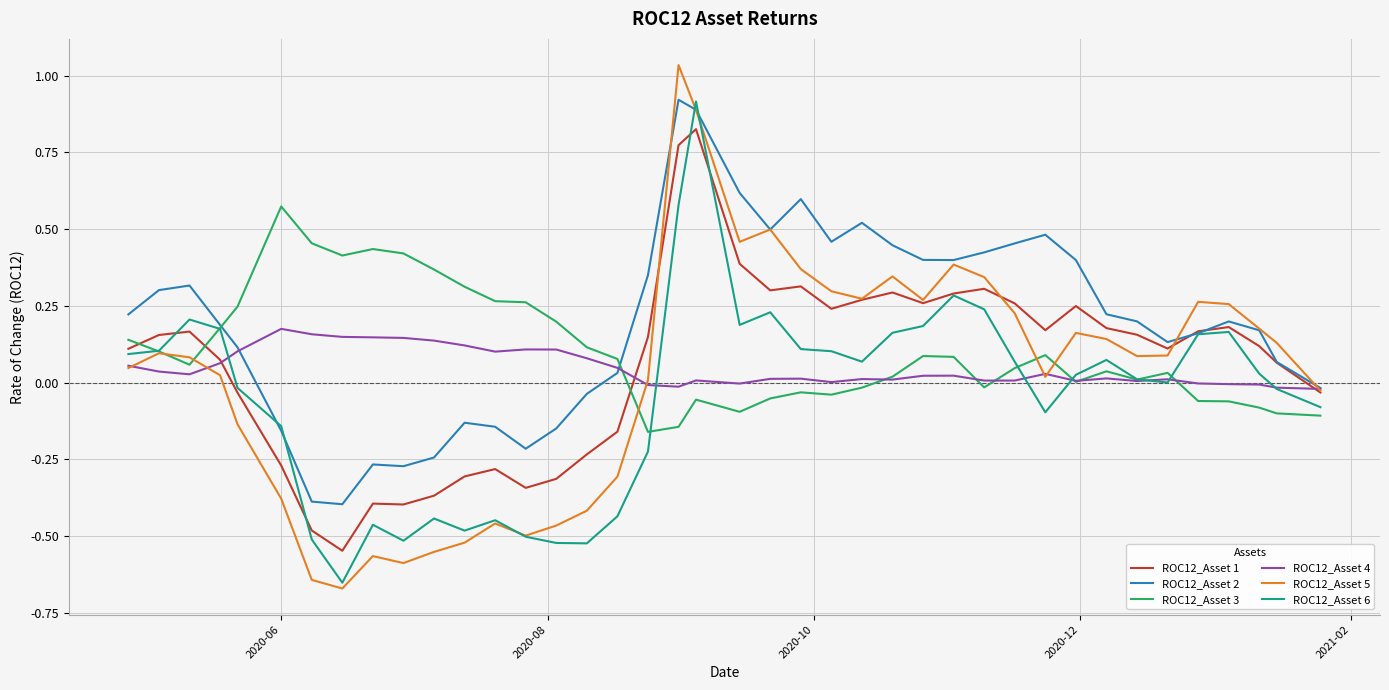

How many lines are shown in the chart?

6